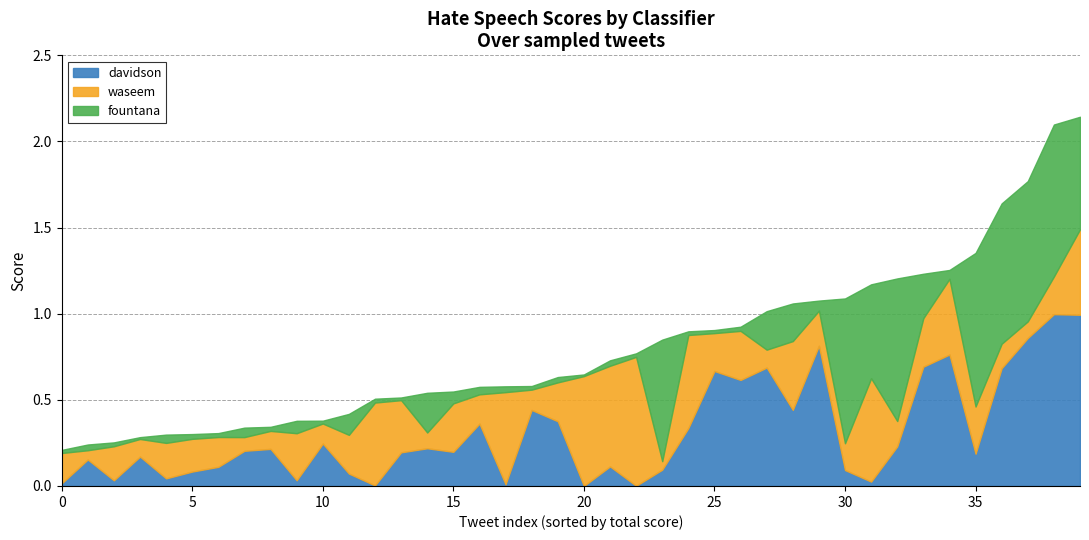

What is the maximum value for davidson?

1.0